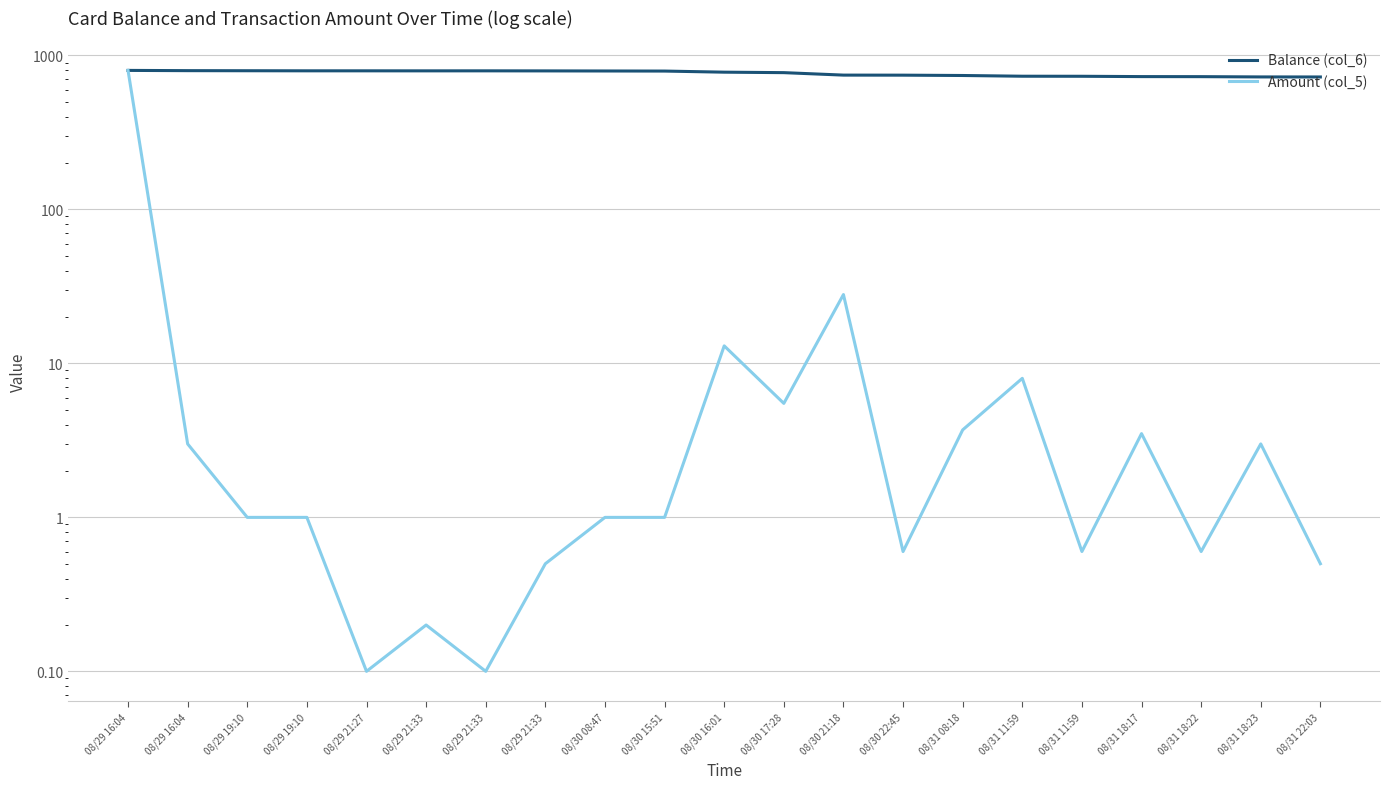

What is the sum of the Balance (col_6) values at 08/29 21:33 and 08/31 18:23?

1520.4